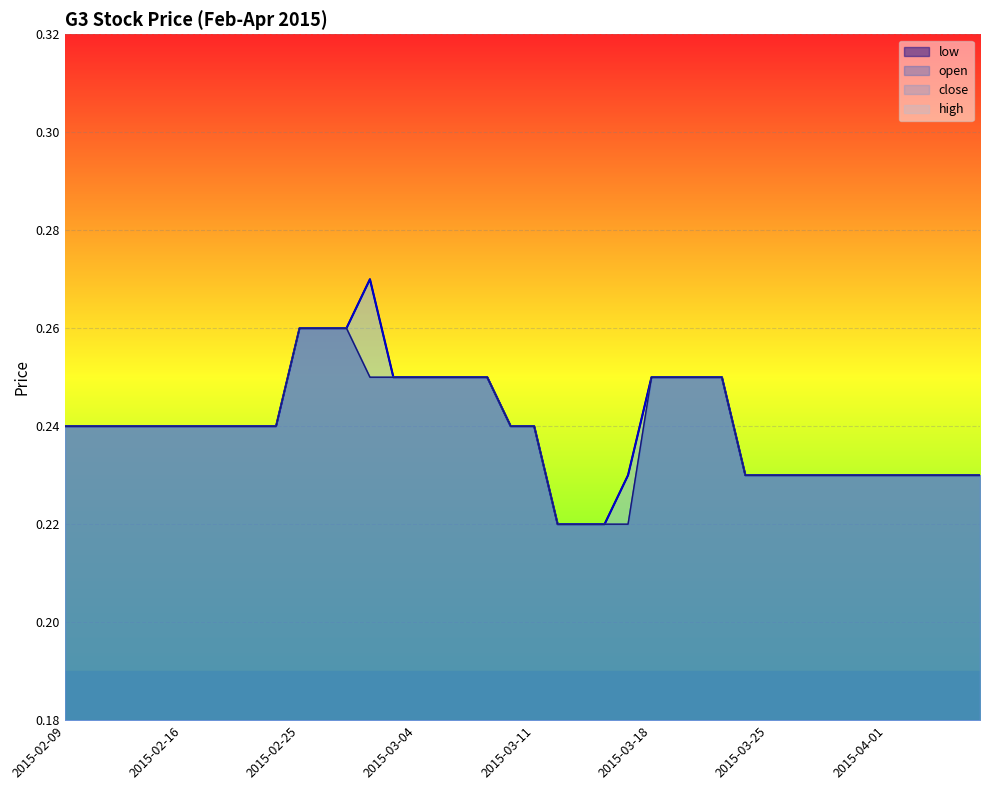

What is the sum of all close values?

9.6